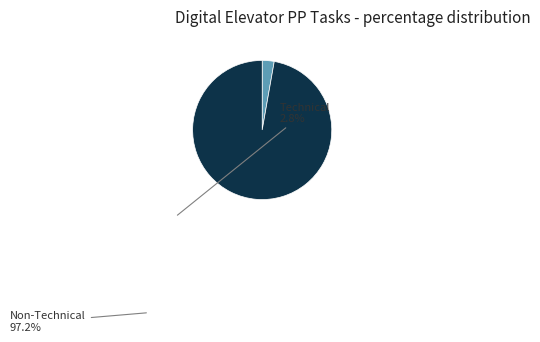

What is the largest slice in the pie chart?

Non-Technical